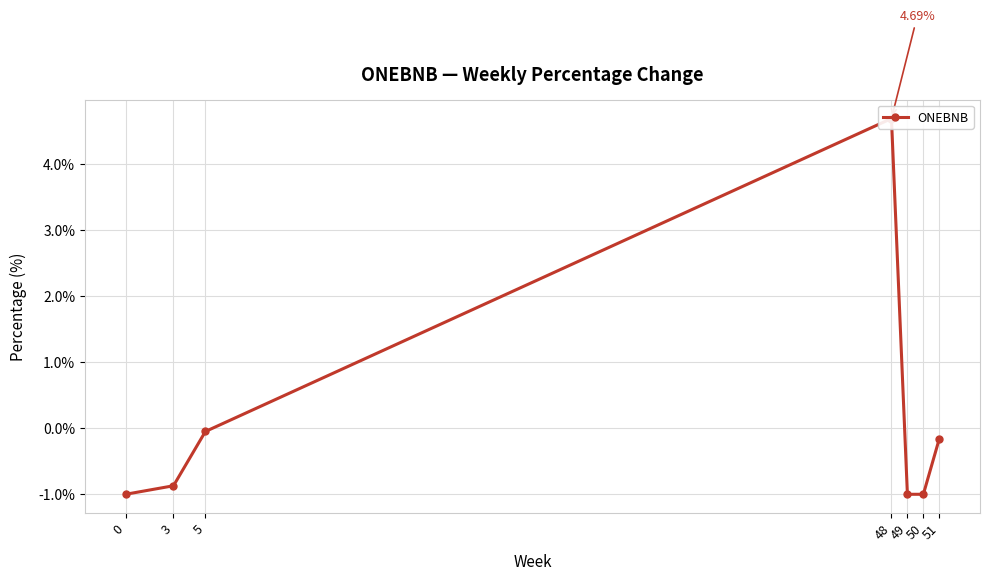

What is the sum of the values at 48 and 0?

3.7